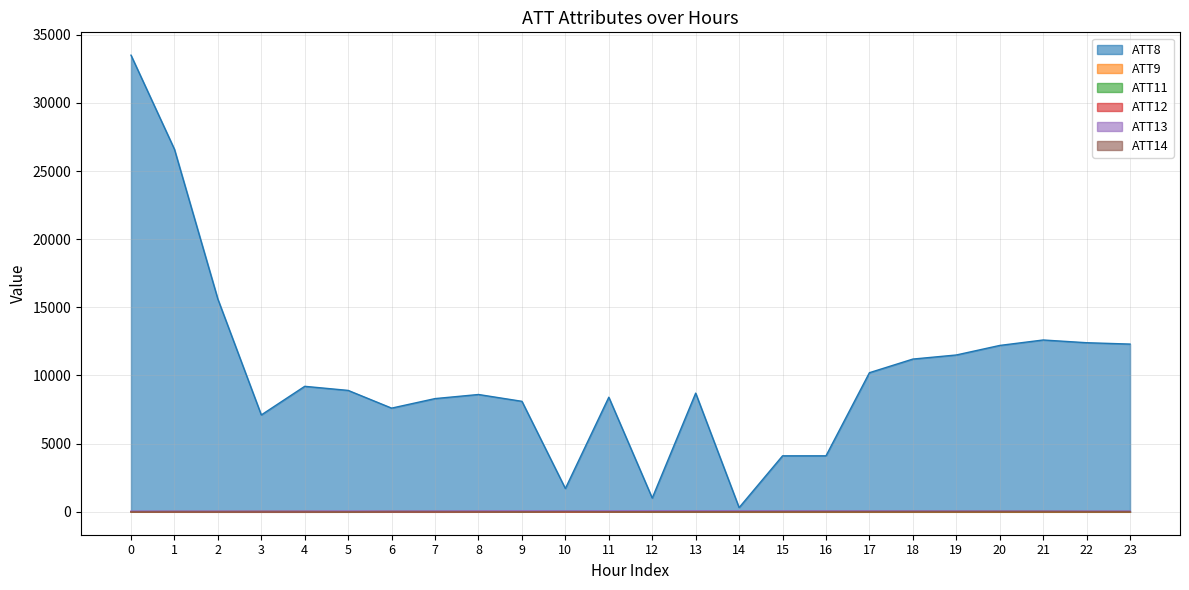

Which series has the widest spread of values?

ATT8